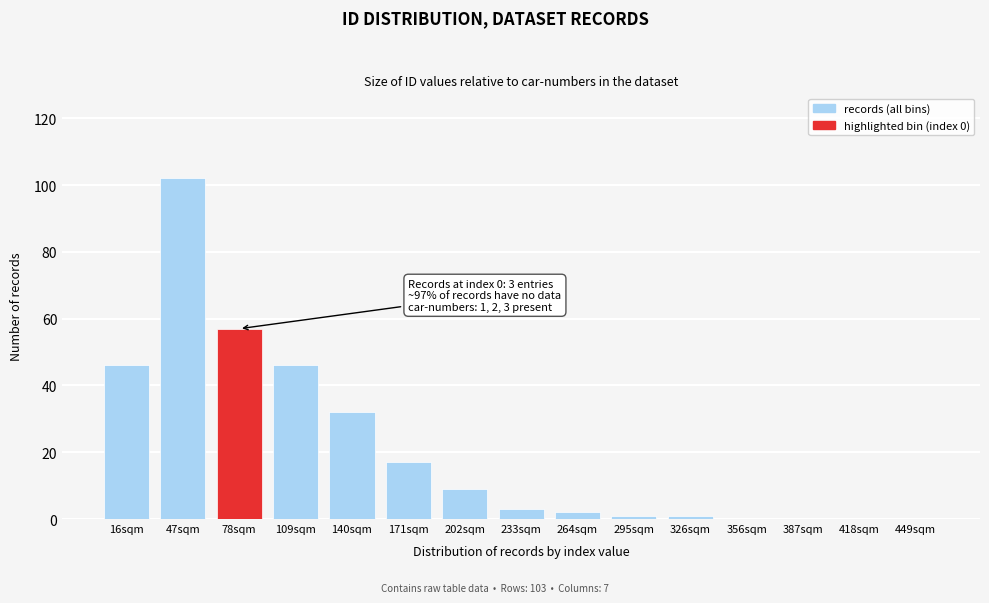

Reading right to left, extract all data points from this chart.

449sqm=0	418sqm=0	387sqm=0	356sqm=0	326sqm=1	295sqm=1	264sqm=2	233sqm=3	202sqm=9	171sqm=17	140sqm=32	109sqm=46	78sqm=57	47sqm=102	16sqm=46